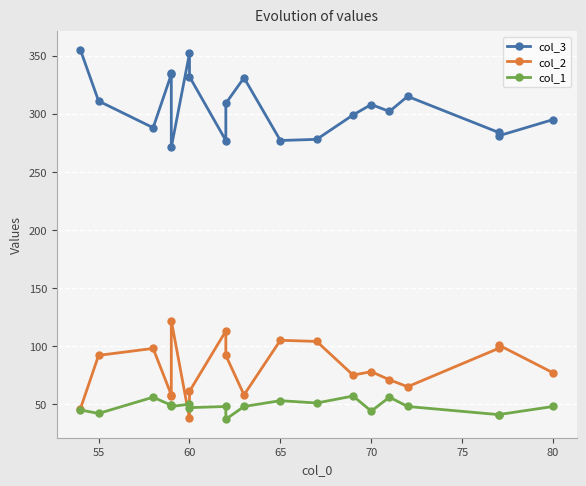

What is the sum of all col_3 values?

6134